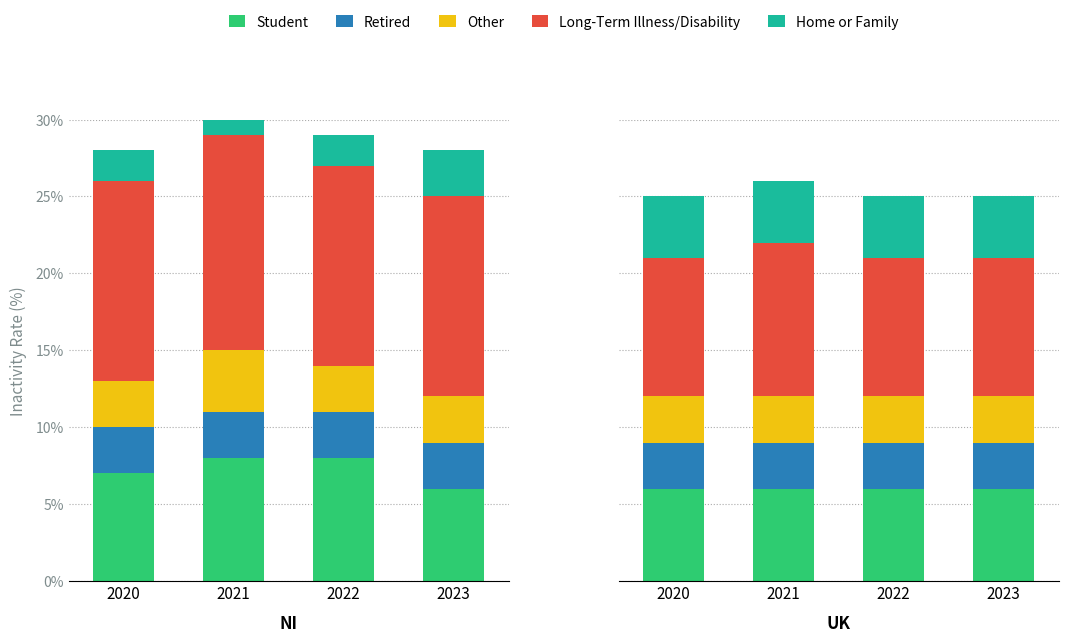

What is the sum of the Student values at 2021 and 2020?

12